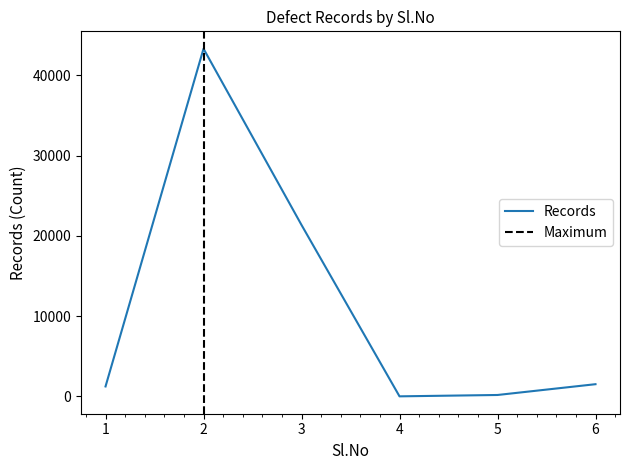

Reading left to right, extract all data points from this chart.

1250	43326	21368	18	187	1531